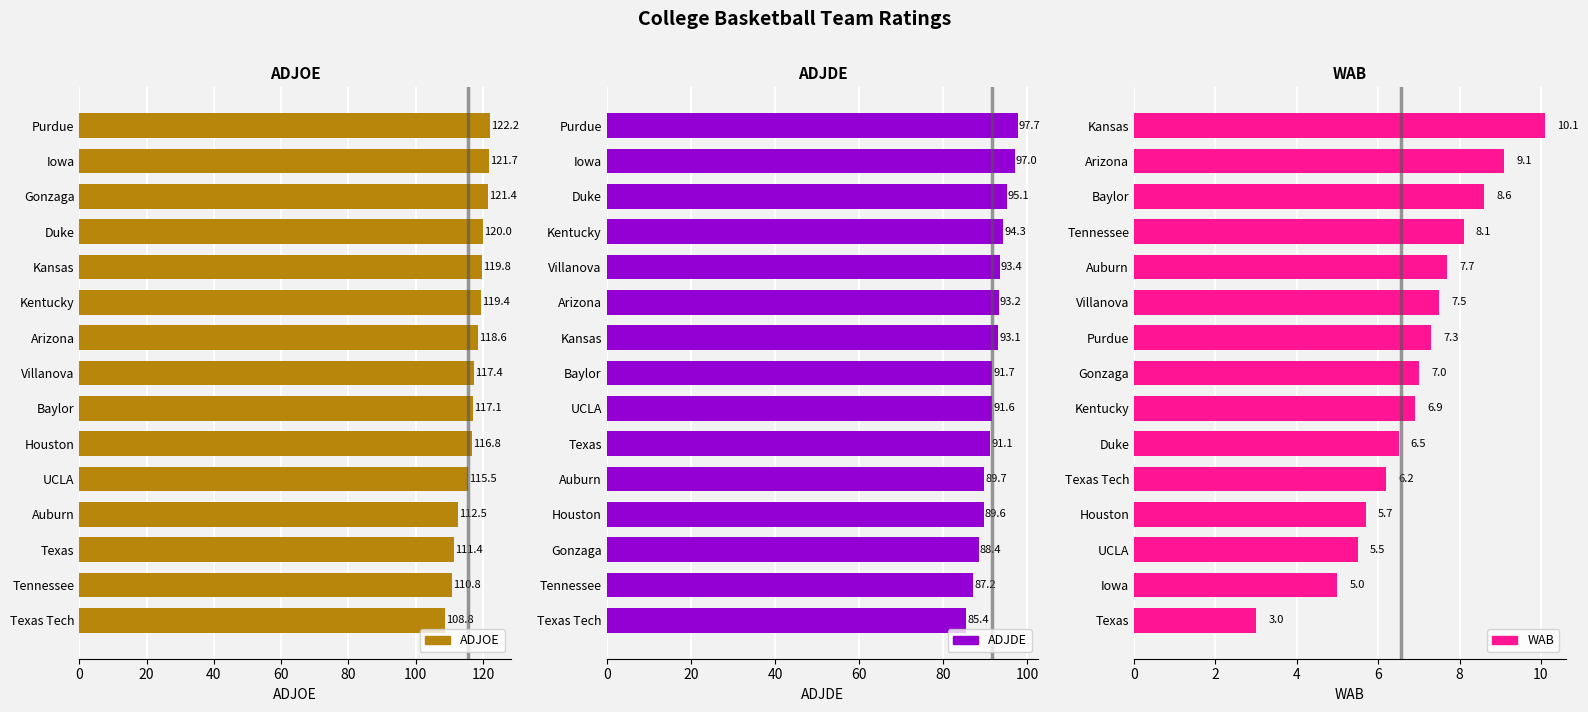

What is the difference between the second highest and minimum values in the ADJOE series?

12.9